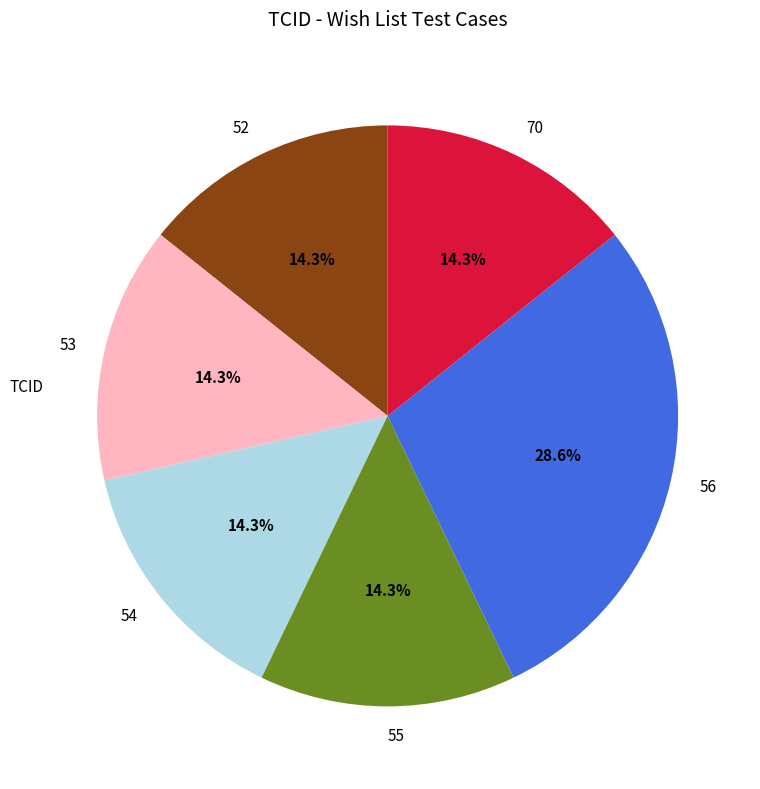

Approximately how many times larger is the value at 53 compared to 55?

1.0